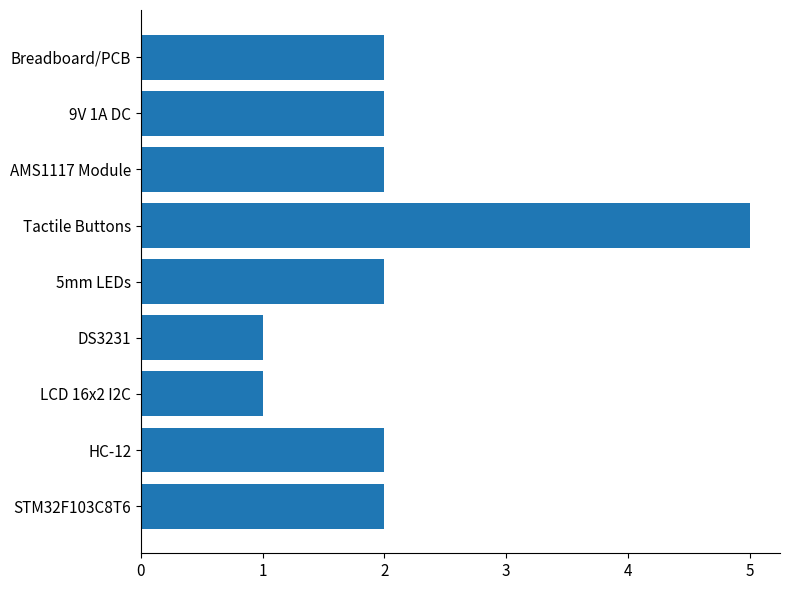

Which has a higher value, AMS1117 Module or Tactile Buttons?

Tactile Buttons